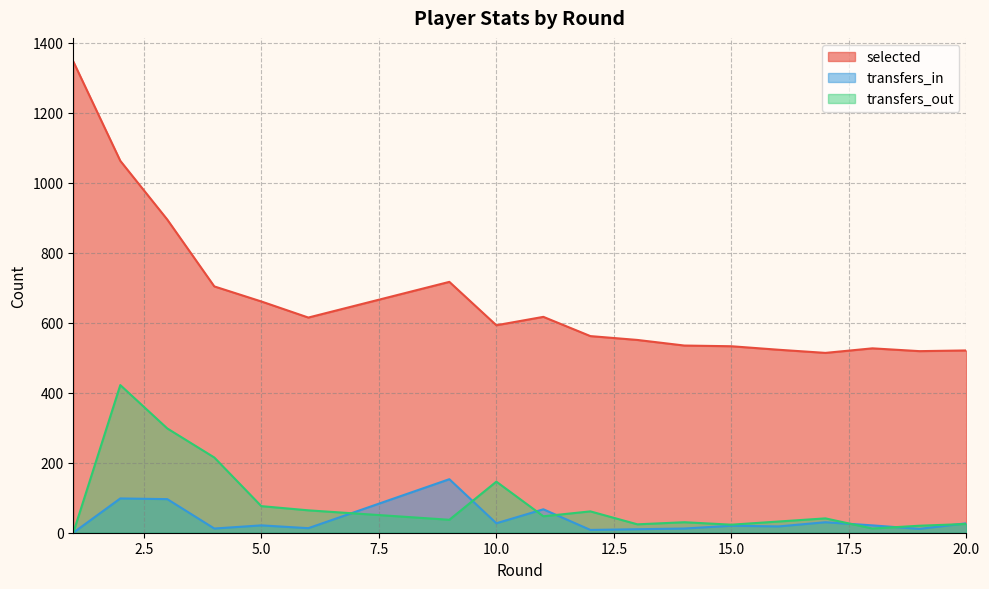

True or false: selected and transfers_out cross at least once.

False